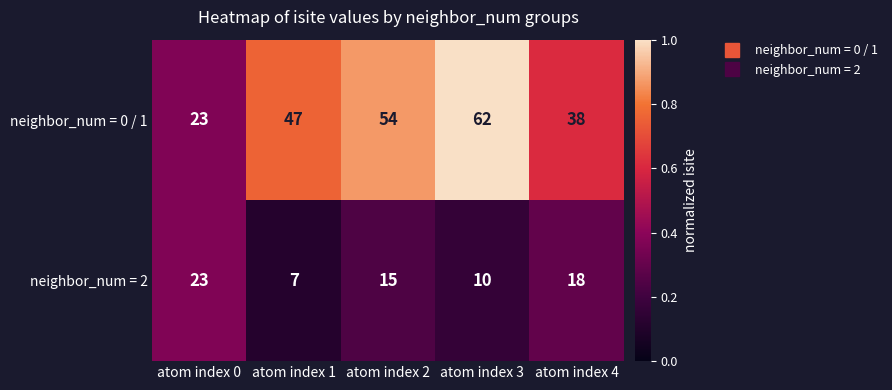

At which category does the chart reach its peak across all series?

atom index 3